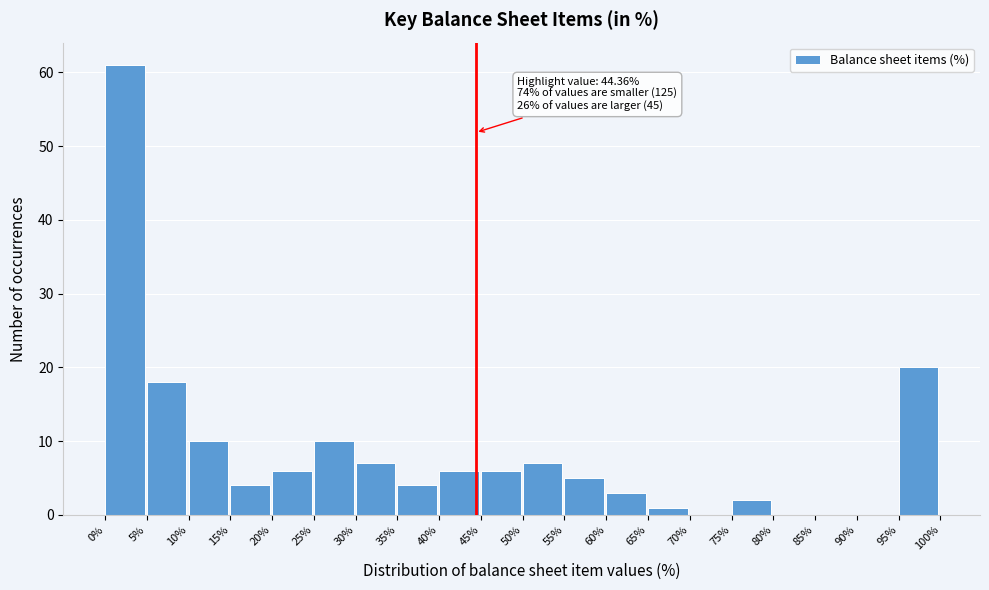

Over which range of the x-axis is the bar tallest?

0% to 5%